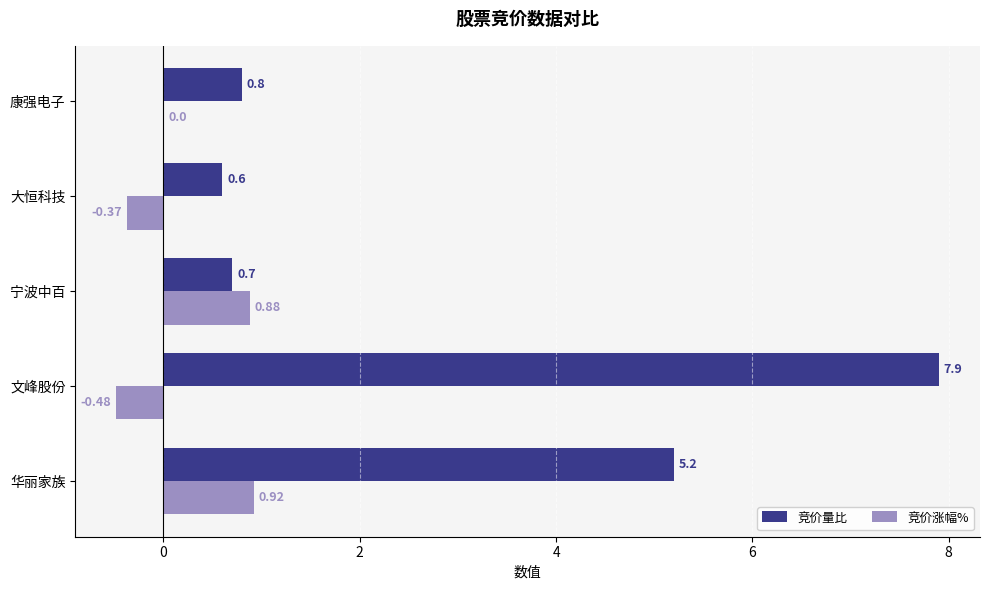

What is the sum of the 竞价量比 values at 文峰股份 and 华丽家族?

13.1